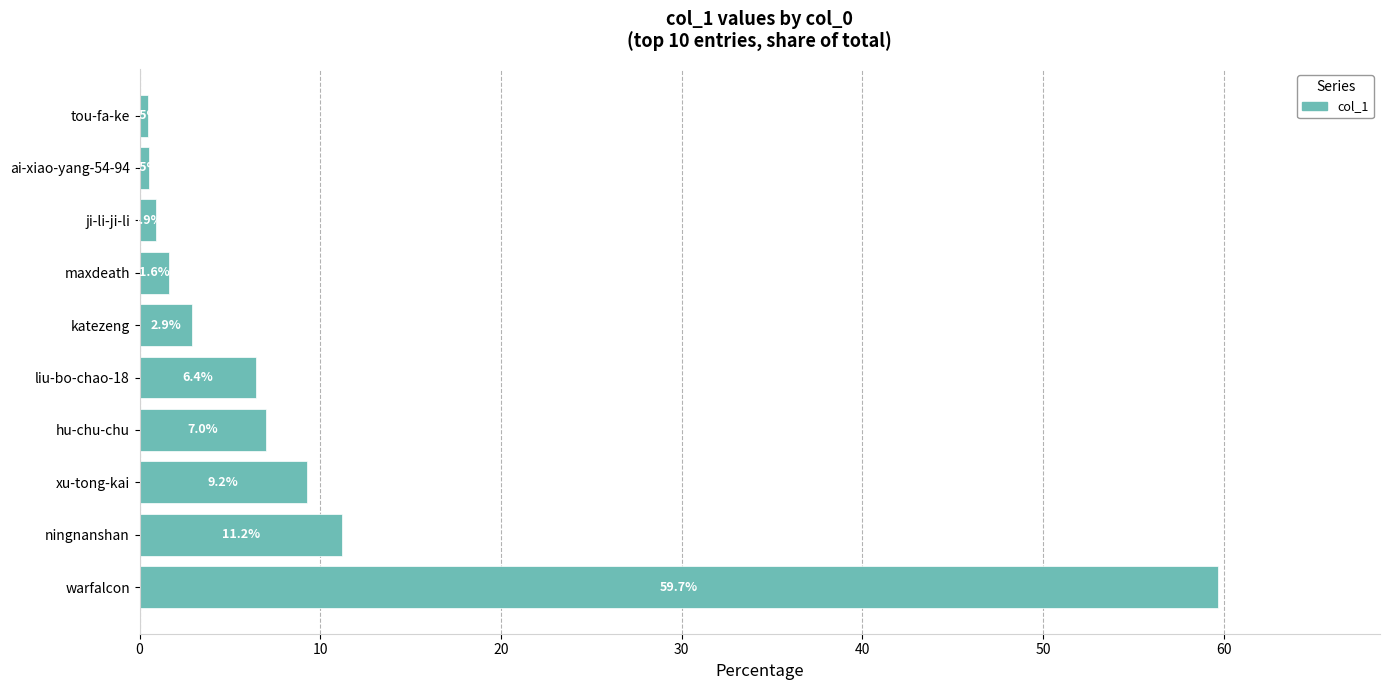

Reading bottom to top, what are all the values shown in this chart?

warfalcon=59.7	ningnanshan=11.2	xu-tong-kai=9.2	hu-chu-chu=7.0	liu-bo-chao-18=6.4	katezeng=2.9	maxdeath=1.6	ji-li-ji-li=0.9	ai-xiao-yang-54-94=0.5	tou-fa-ke=0.5